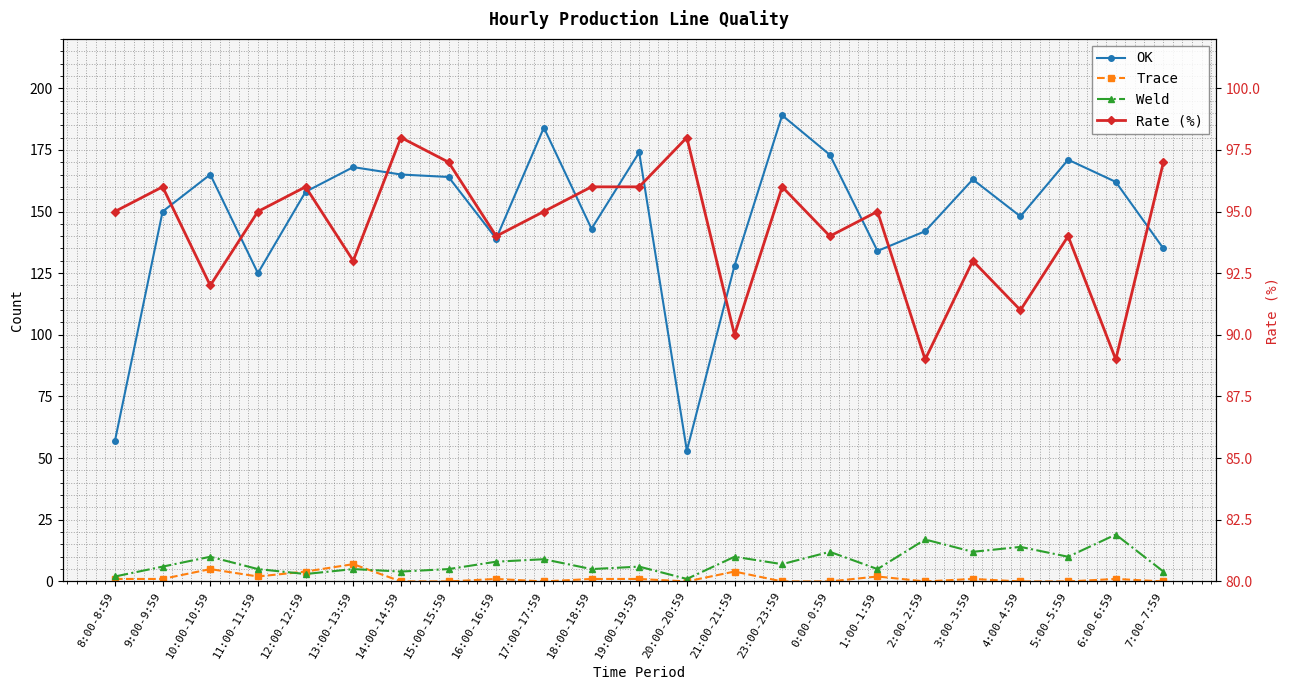

True or false: Rate (%) has more than 2 points higher than both neighbors.

True